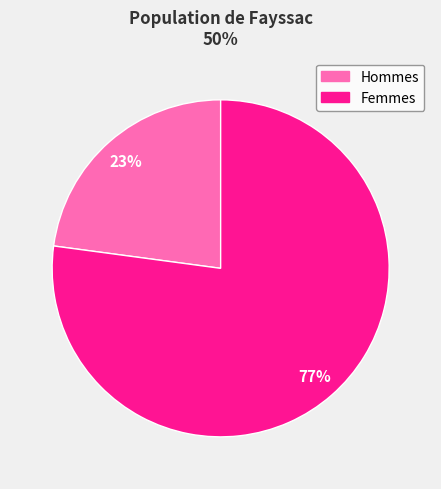

Is there a majority slice in this chart?

Yes